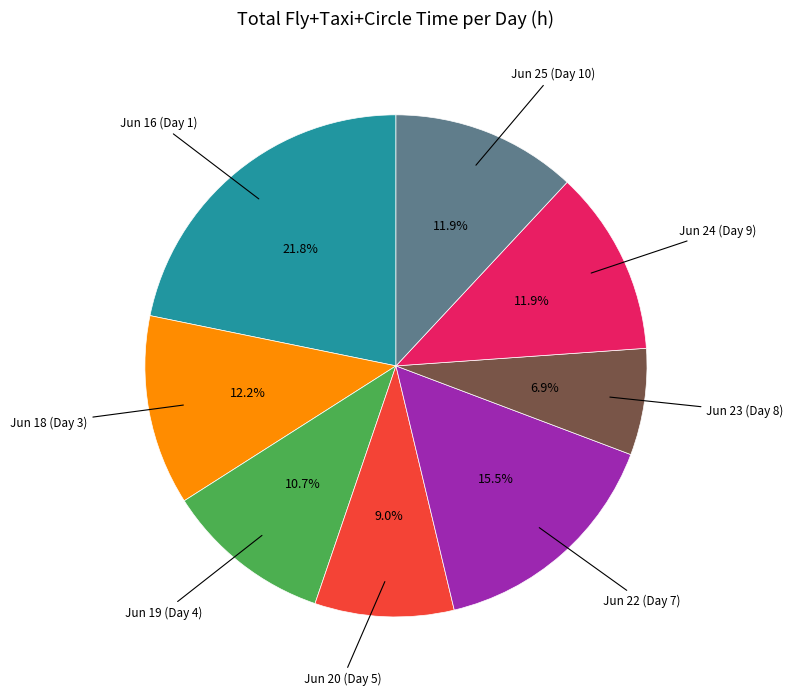

To the nearest percent, what is the difference between the largest and smallest slice percentages?

15%